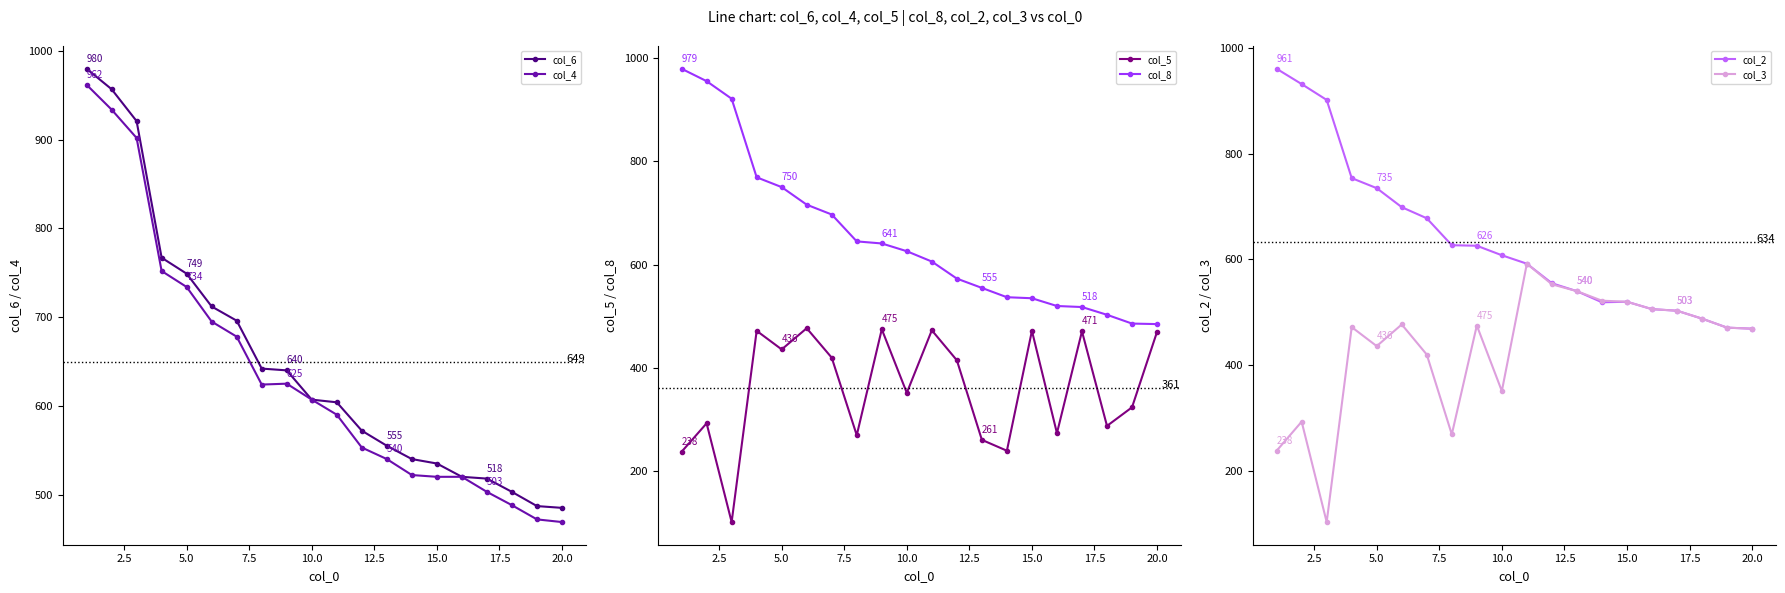

True or false: col_3 and col_2 cross at least once.

False